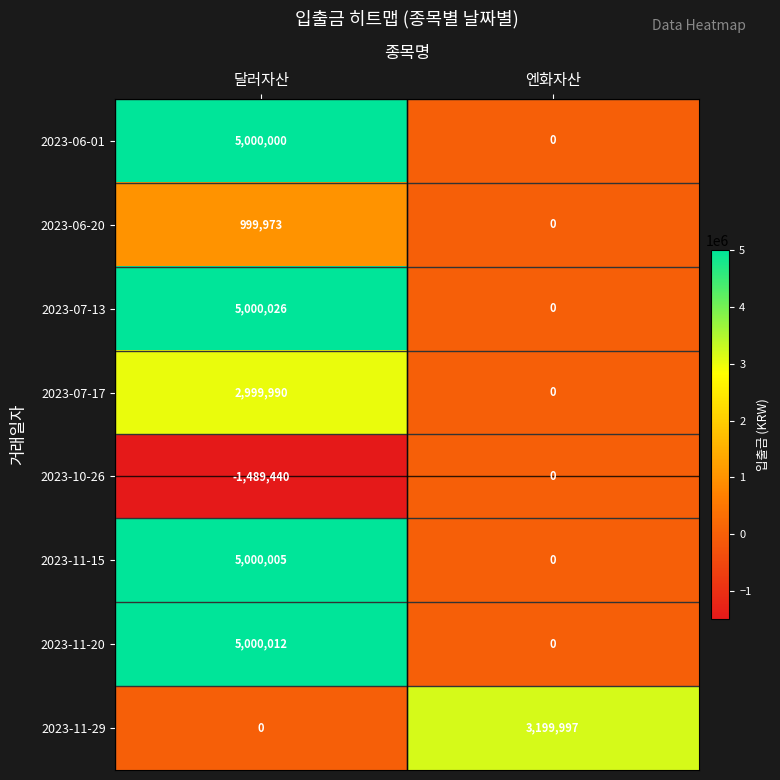

How many categories are shown in the chart?

2